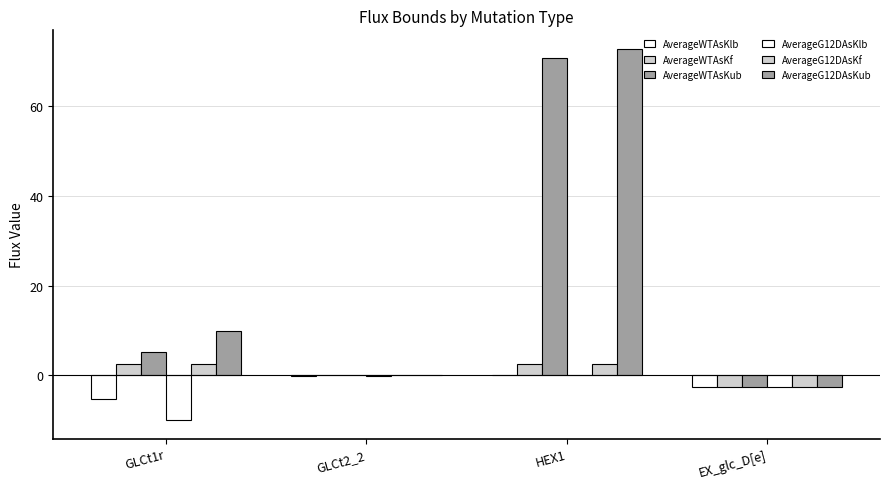

Is it true that AverageWTAsKf equals 3.3 at HEX1?

False